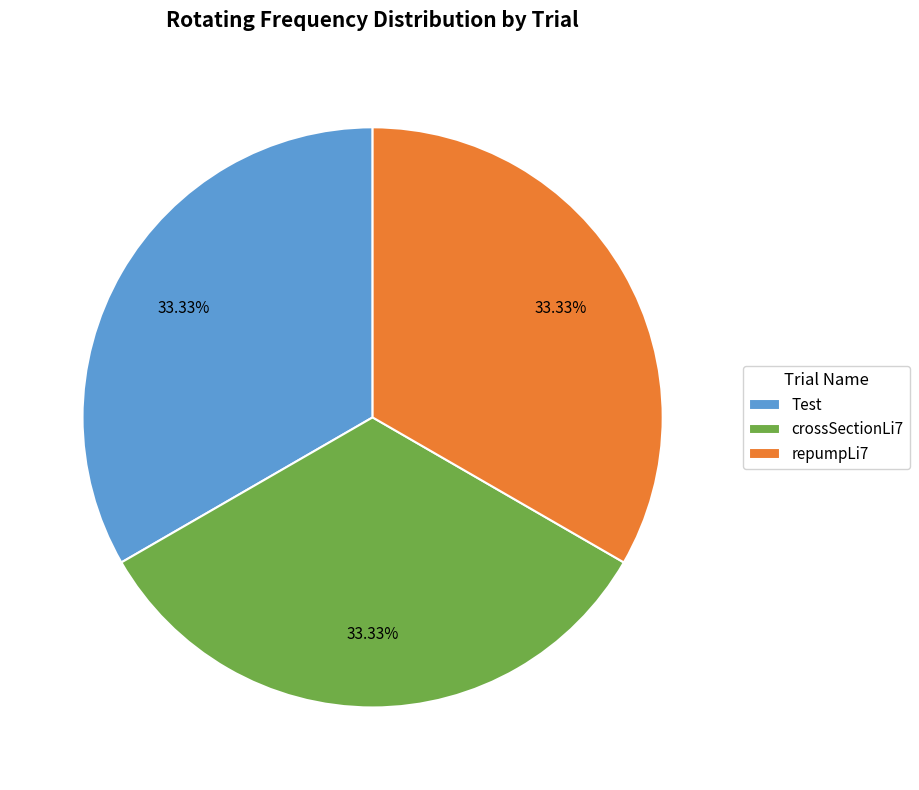

Is there a majority slice in this chart?

No